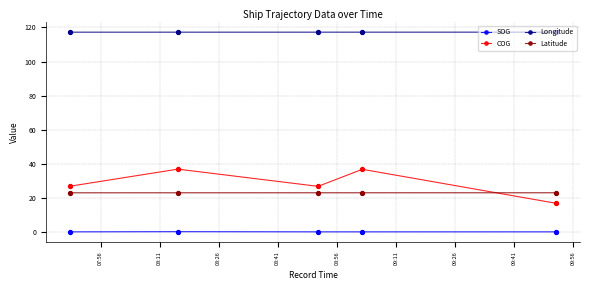

Which series has the largest total across all categories?

Longitude